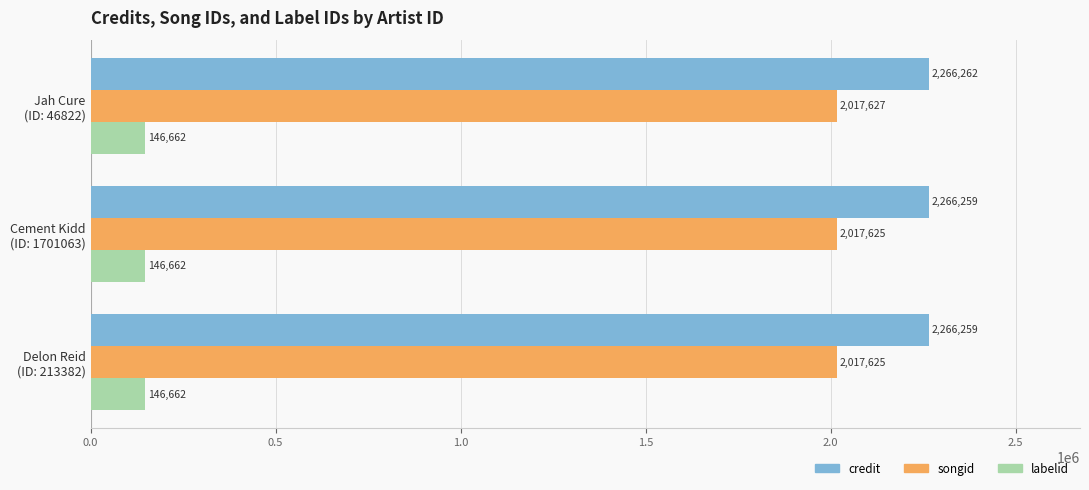

How many credit values are between 2266259 and 2266262?

3